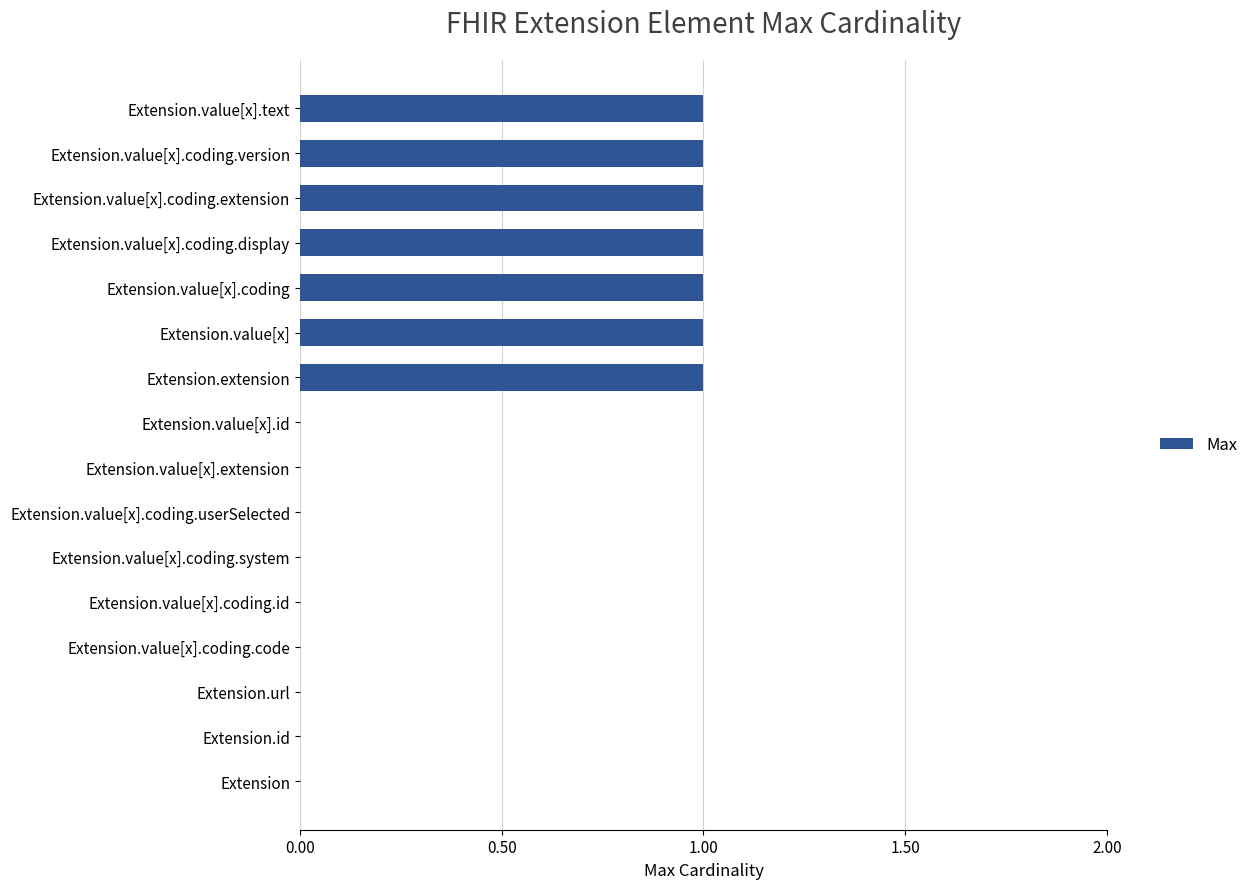

The value at Extension.value[x] is 1. True or false?

True